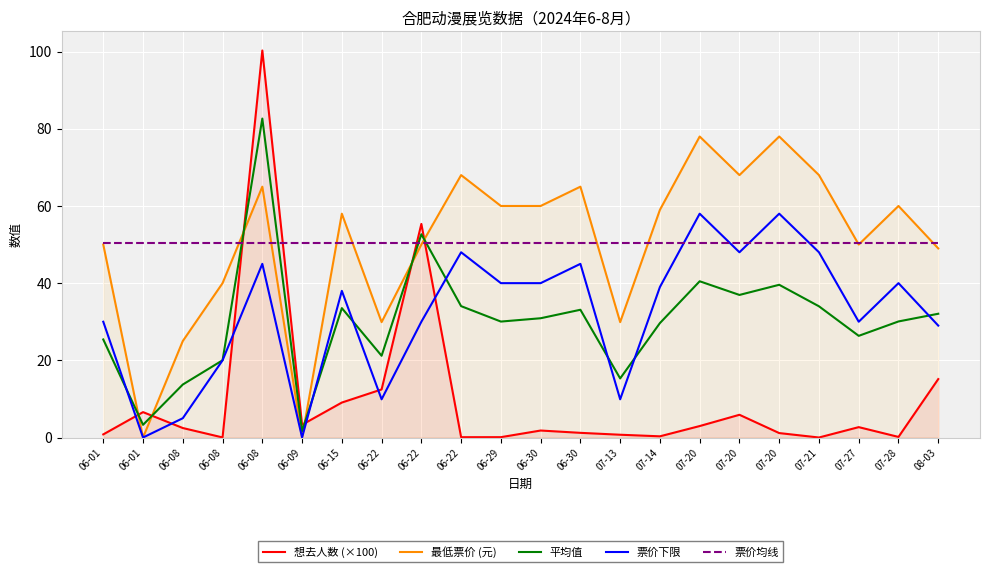

Where is the first local minimum for 票价下限?

06-01